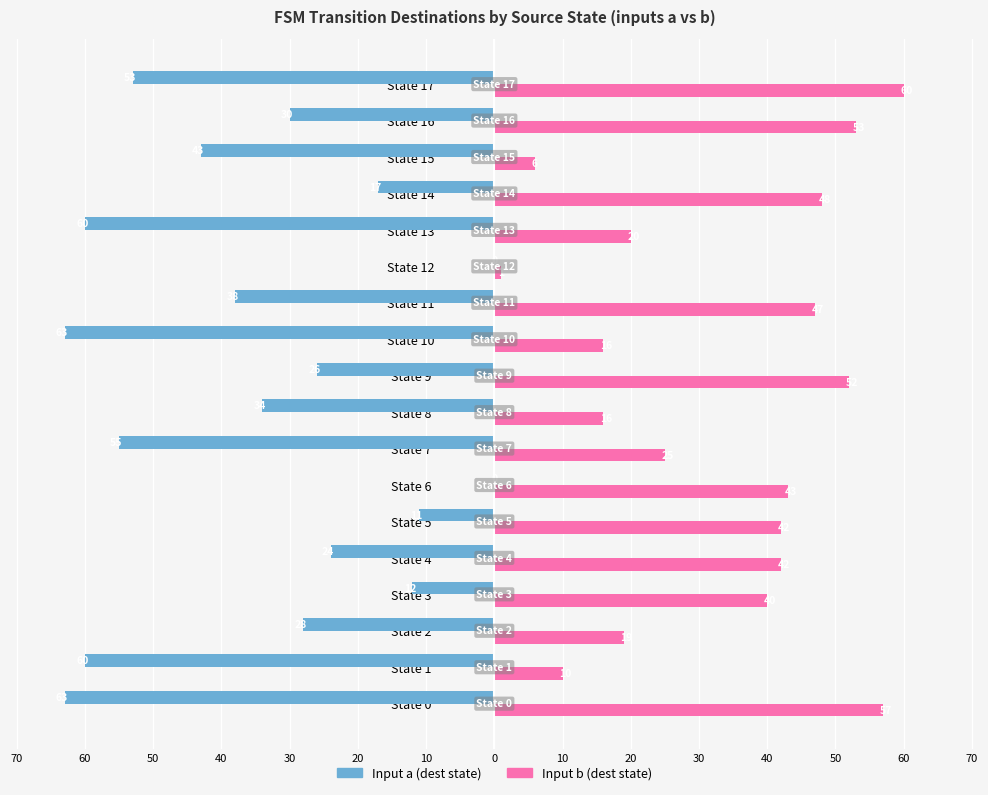

What is the difference between the second highest and minimum values in the Input b (dest state) series?

56